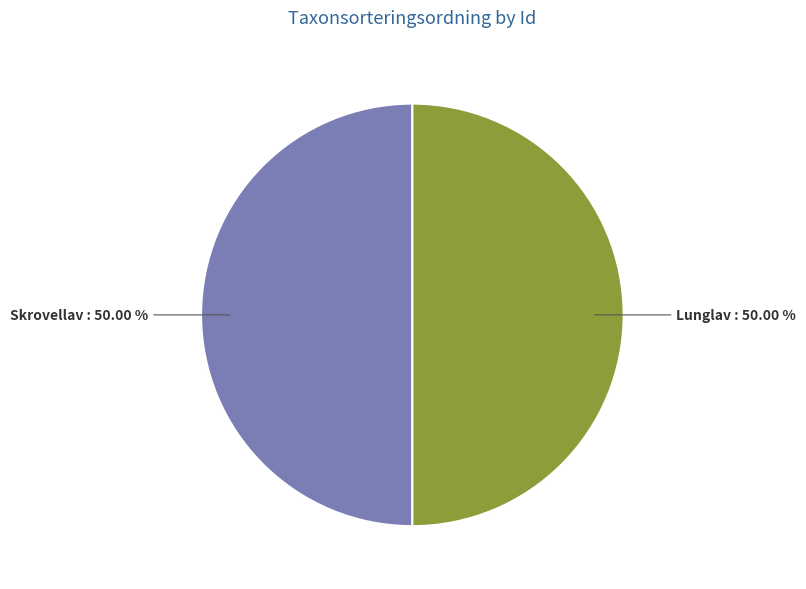

Combined, do Lunglav and Skrovellav account for over 50%?

Yes